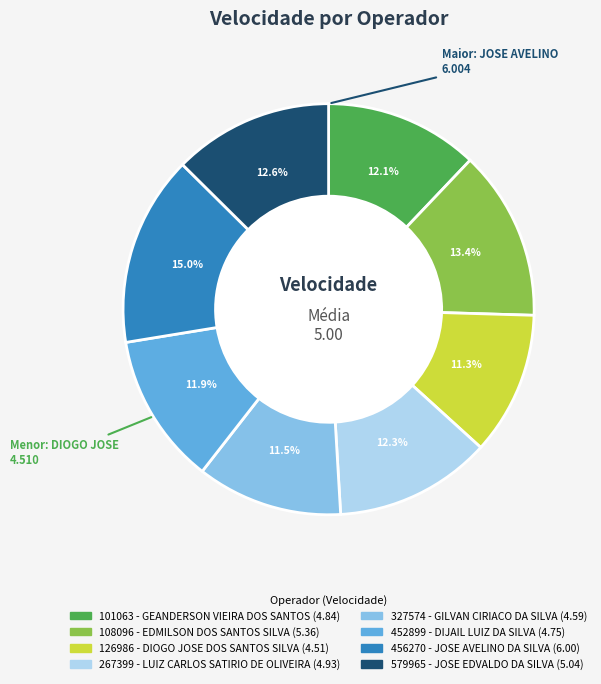

Is the sum of 452899 - DIJAIL LUIZ DA SILVA and 108096 - EDMILSON DOS SANTOS SILVA greater than half?

No